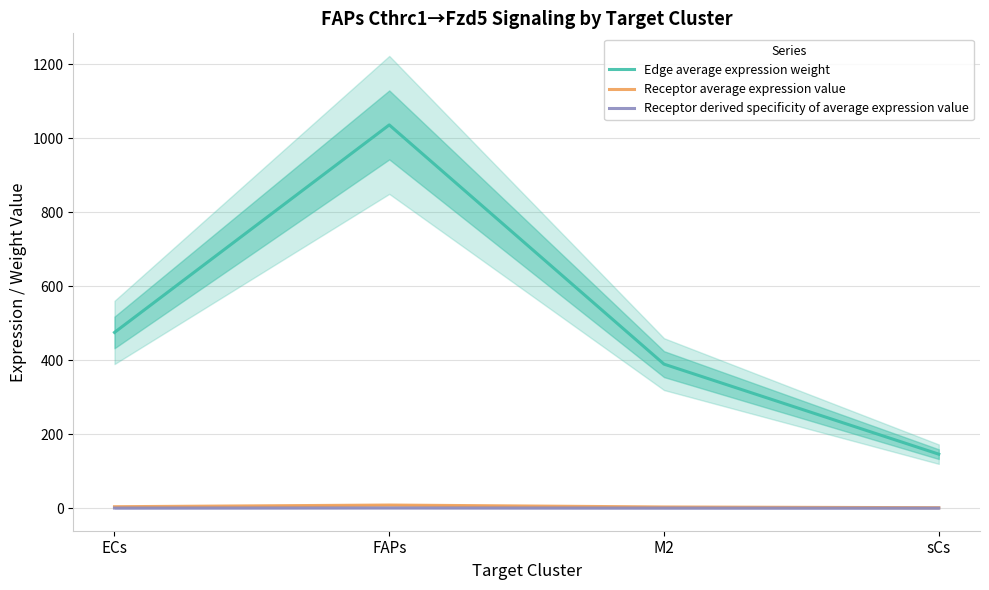

Does the chart have visible grid lines?

Yes